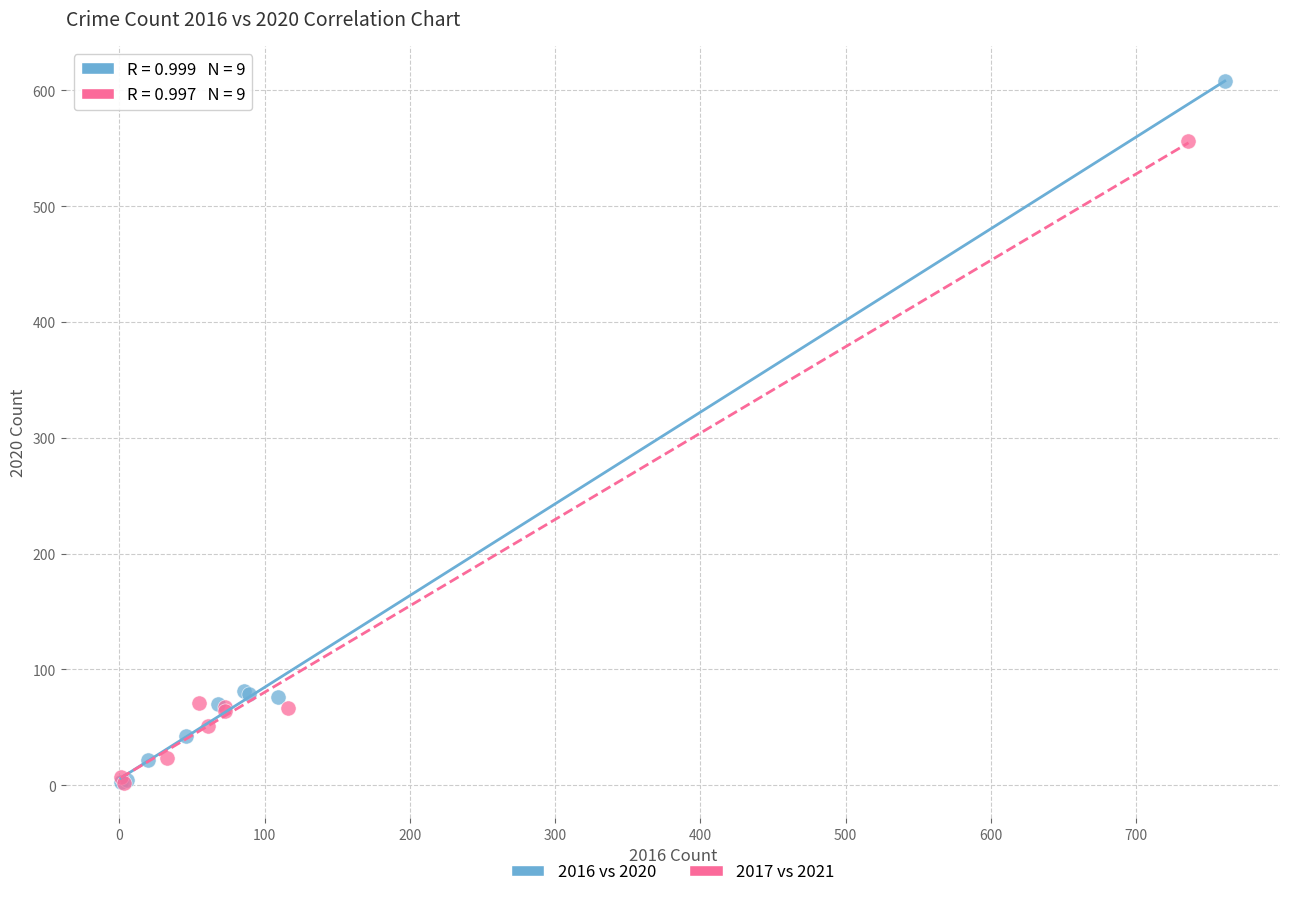

Which series has the widest spread of Y values?

2016 vs 2020